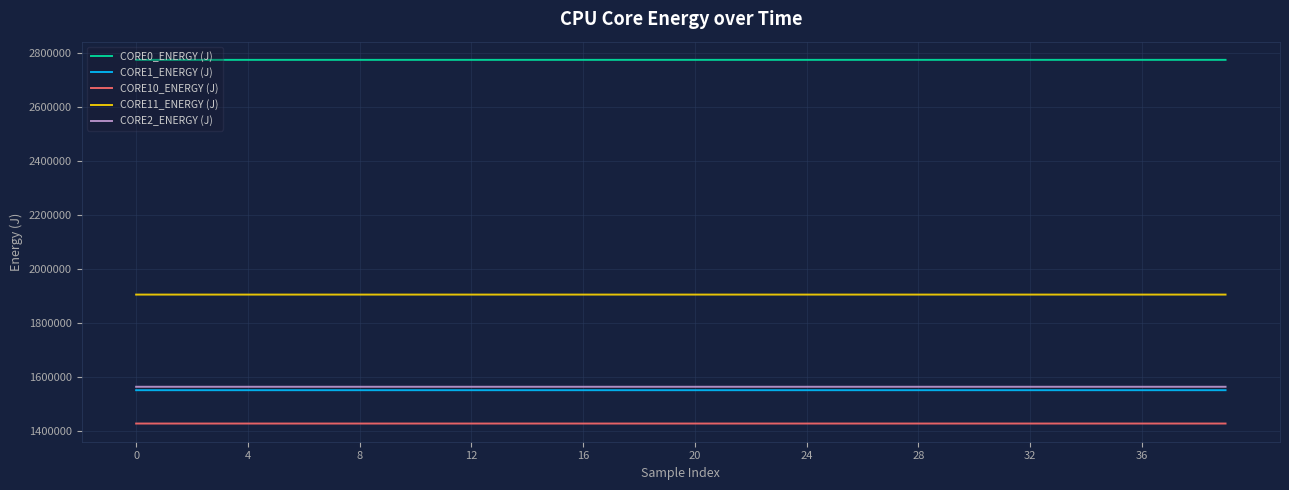

Does the chart have visible grid lines?

Yes